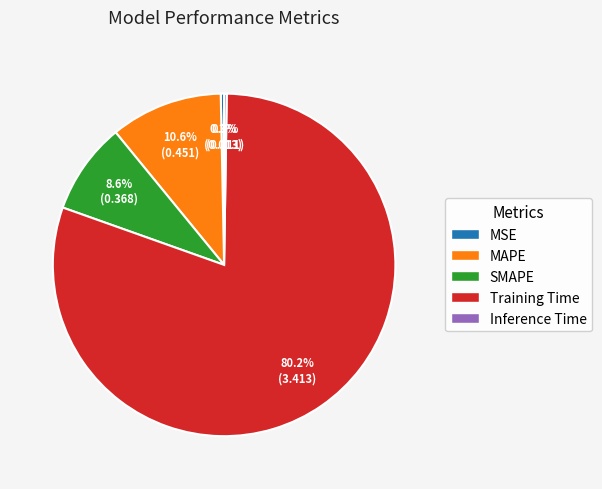

What portion of the pie excludes MAPE?

89.4%